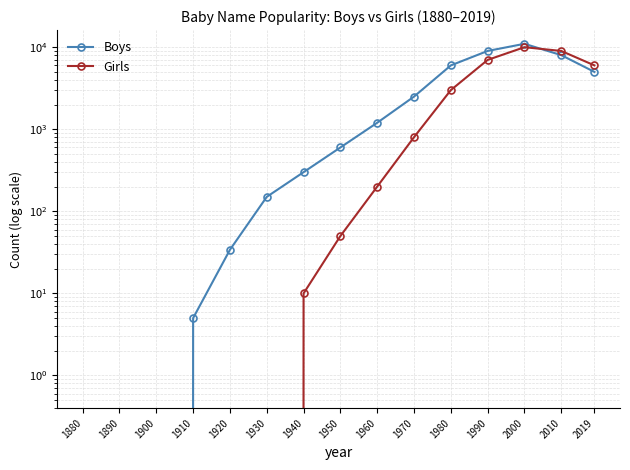

Which series has the largest range (max minus min)?

Boys